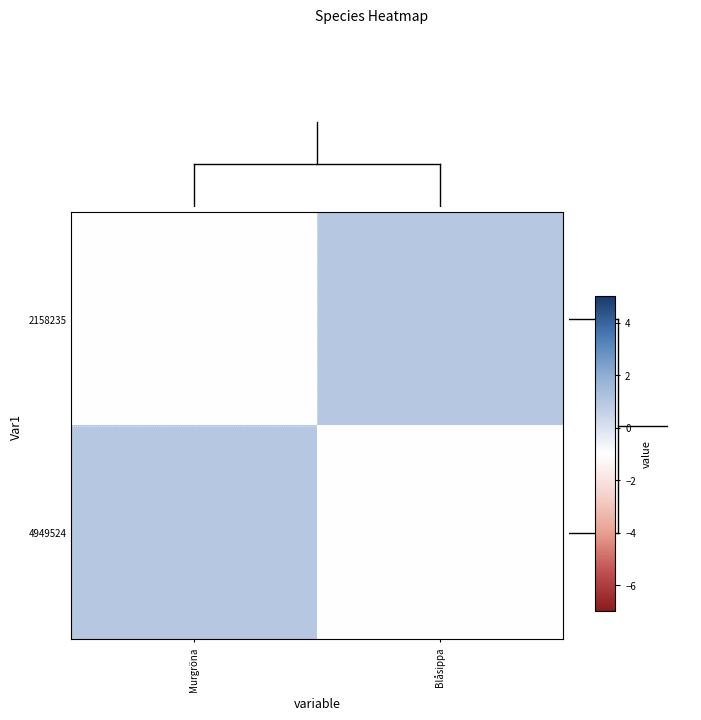

Which series has the largest range (max minus min)?

2158235